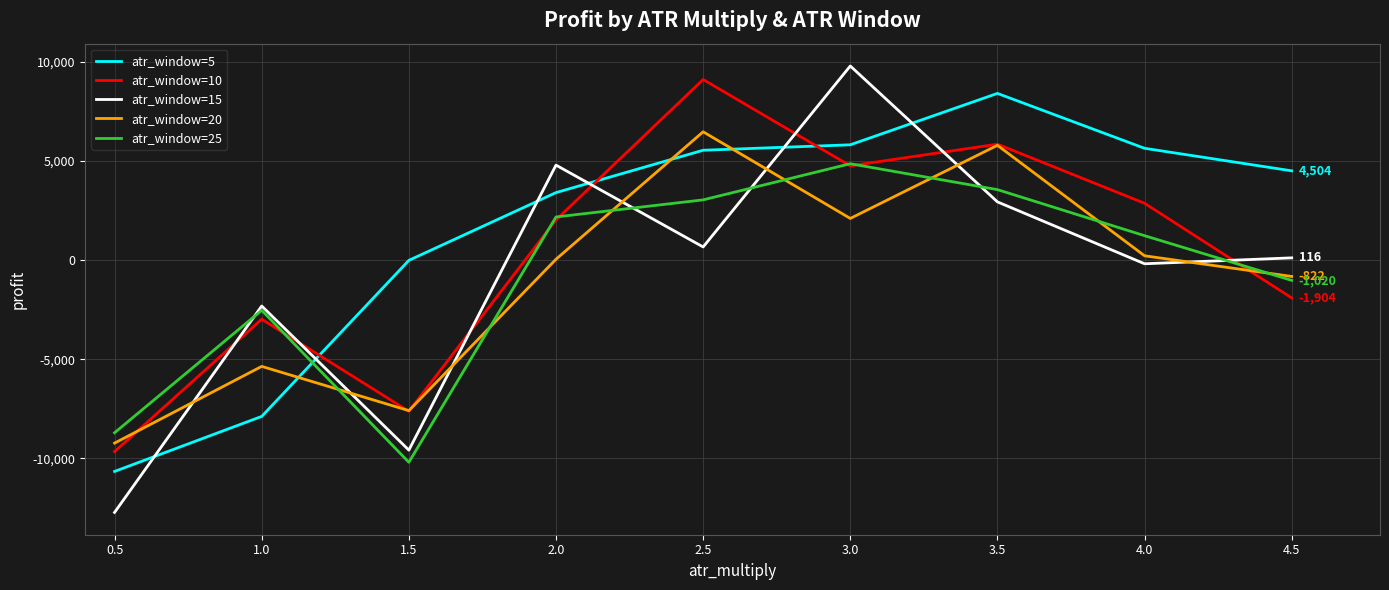

Count the number of categories in the chart.

9